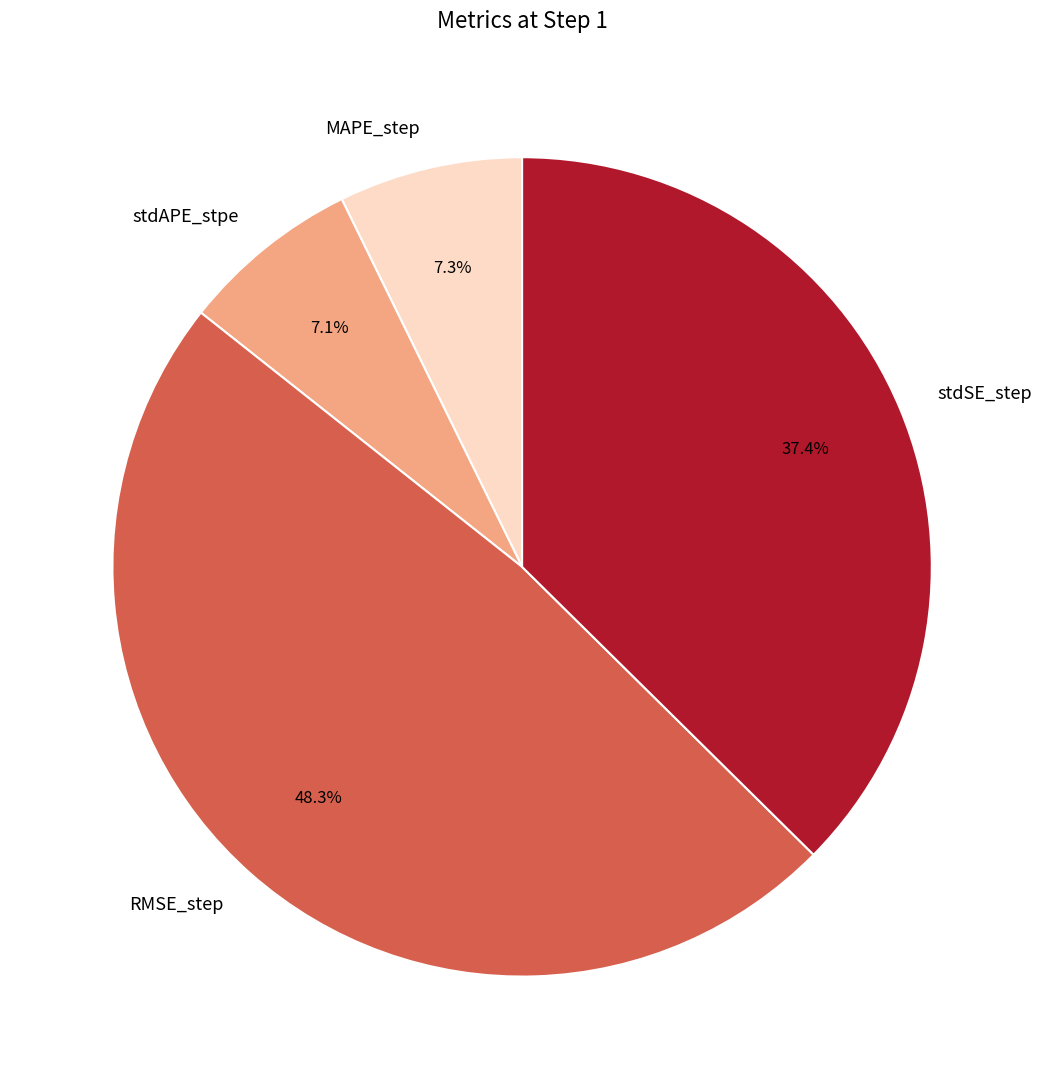

To the nearest percent, what portion does RMSE_step represent?

48%